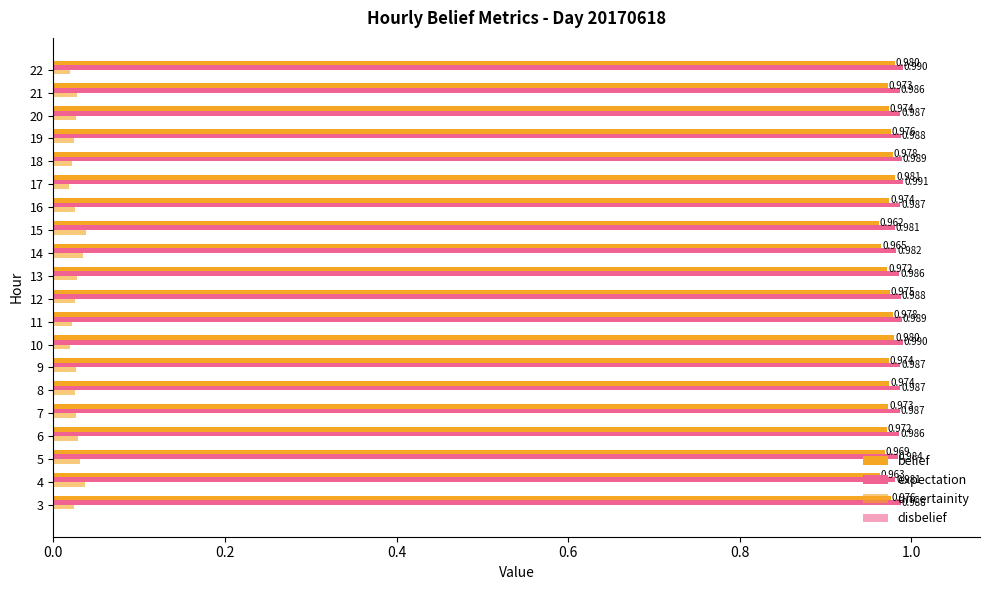

How many series are shown in this chart?

3